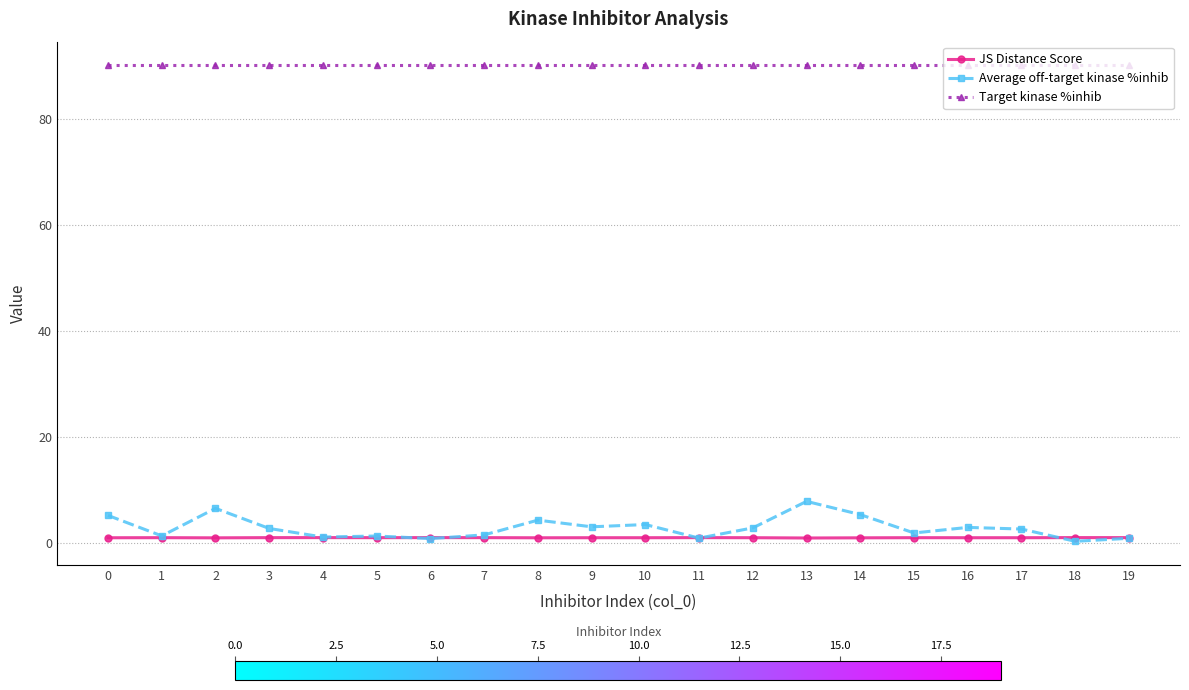

At 15, list the series in order from largest to smallest.

Target kinase %inhib, Average off-target kinase %inhib, JS Distance Score